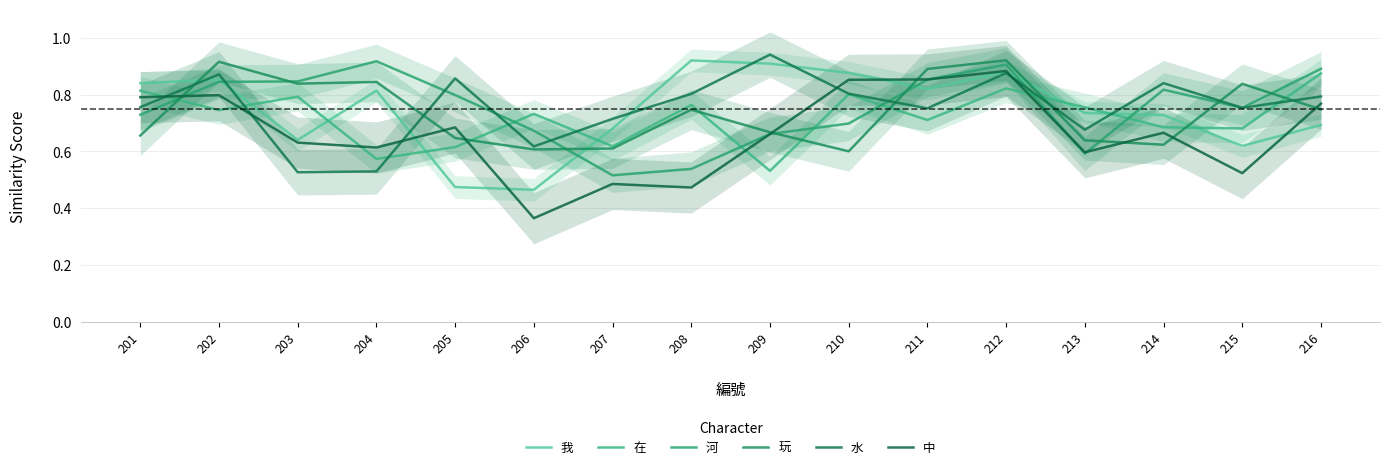

Reading right to left, transcribe all the data shown in this chart.

我: 0.7	0.6	0.7	0.7	0.9	0.8	0.9	0.9	0.9	0.7	0.5	0.5	0.8	0.6	0.9	0.8
在: 0.9	0.7	0.7	0.8	0.8	0.7	0.8	0.5	0.8	0.6	0.7	0.6	0.6	0.8	0.7	0.8
河: 0.9	0.8	0.8	0.6	0.9	0.9	0.7	0.7	0.5	0.5	0.7	0.8	0.9	0.8	0.8	0.7
玩: 0.7	0.8	0.6	0.6	0.9	0.9	0.6	0.7	0.7	0.6	0.6	0.6	0.8	0.8	0.9	0.7
水: 0.8	0.8	0.8	0.7	0.9	0.8	0.8	0.9	0.8	0.7	0.6	0.9	0.5	0.5	0.9	0.8
中: 0.8	0.5	0.7	0.6	0.9	0.9	0.9	0.7	0.5	0.5	0.4	0.7	0.6	0.6	0.8	0.8